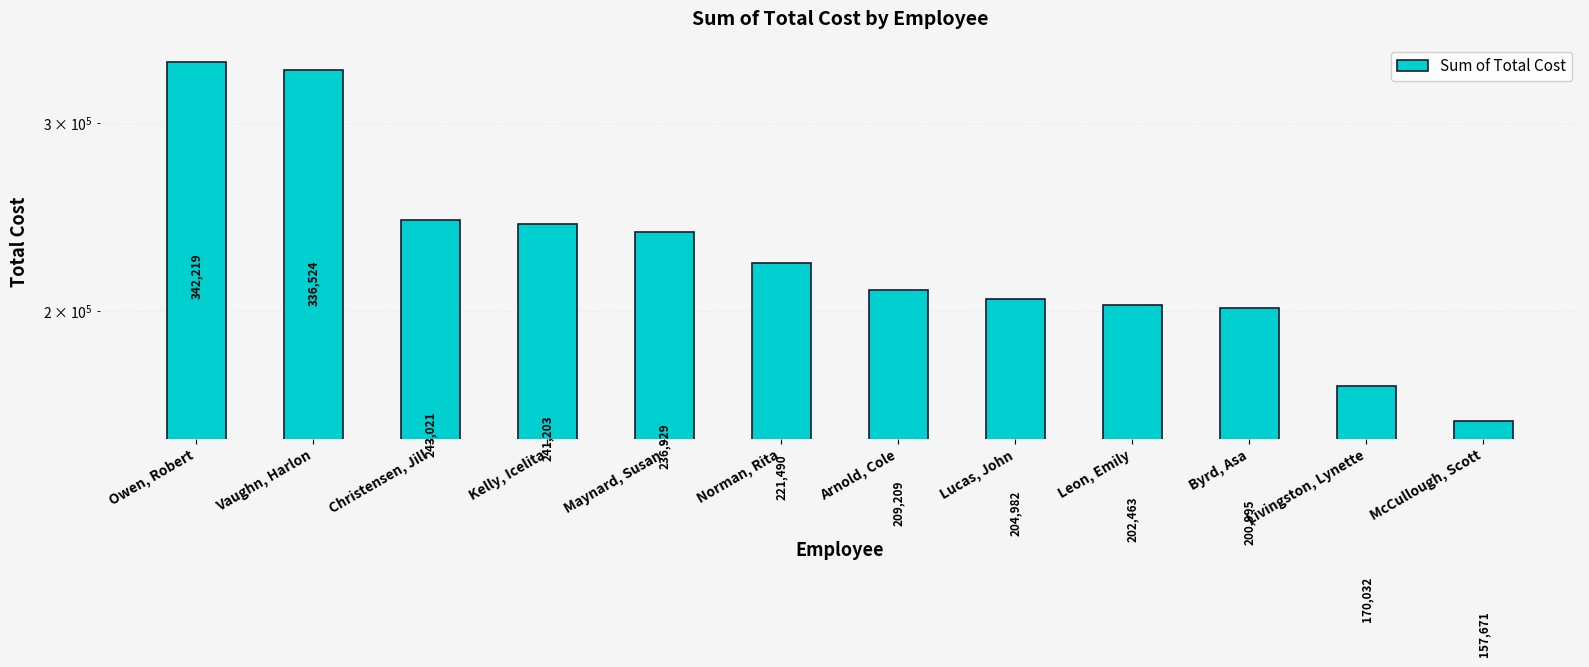

List the labels in order of value, smallest first.

McCullough, Scott, Livingston, Lynette, Byrd, Asa, Leon, Emily, Lucas, John, Arnold, Cole, Norman, Rita, Maynard, Susan, Kelly, Icelita, Christensen, Jill, Vaughn, Harlon, Owen, Robert